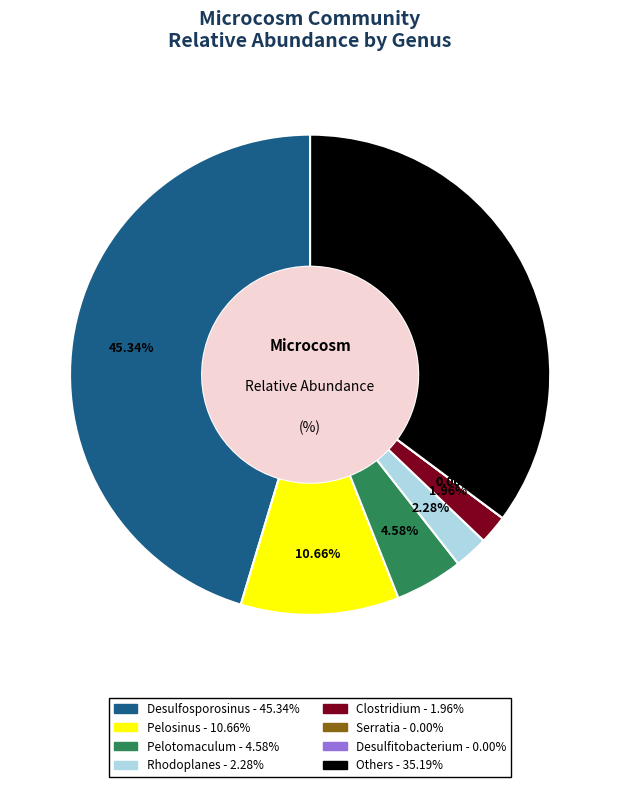

How many slices are in this pie chart?

8